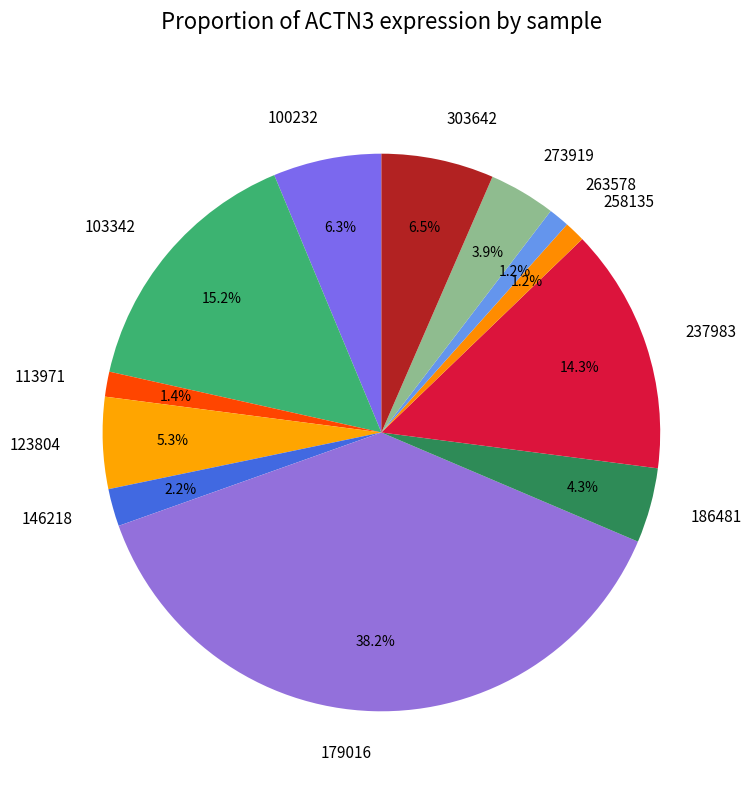

To the nearest percent, what is the combined percentage of 123804 and 263578?

7%